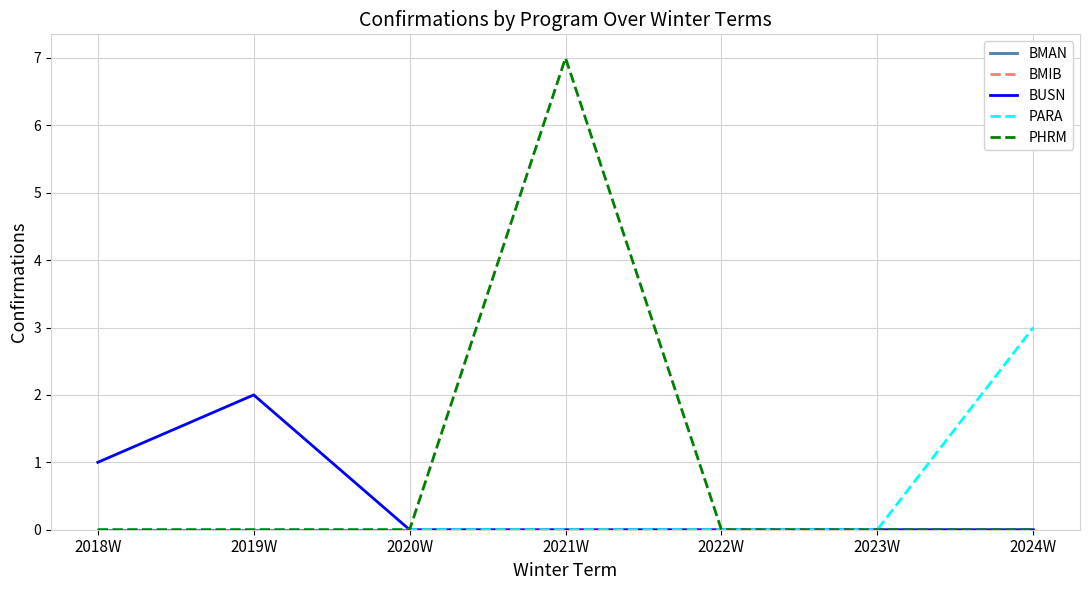

Does the chart have visible grid lines?

Yes